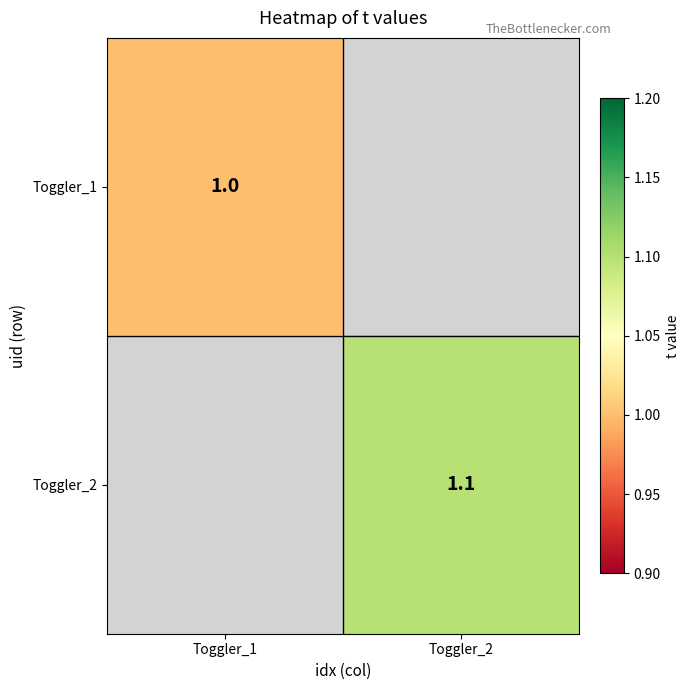

How many series are shown in this chart?

2